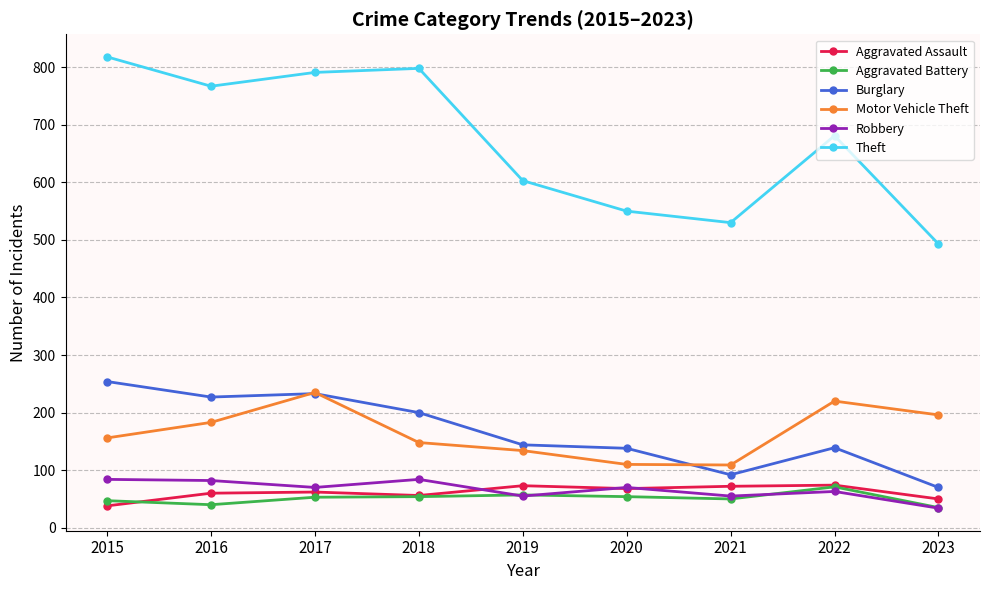

The Theft series shows 236 at 2021. True or false?

False